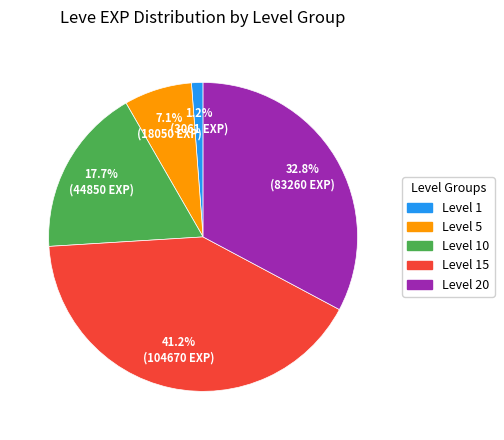

Is there a majority slice in this chart?

No